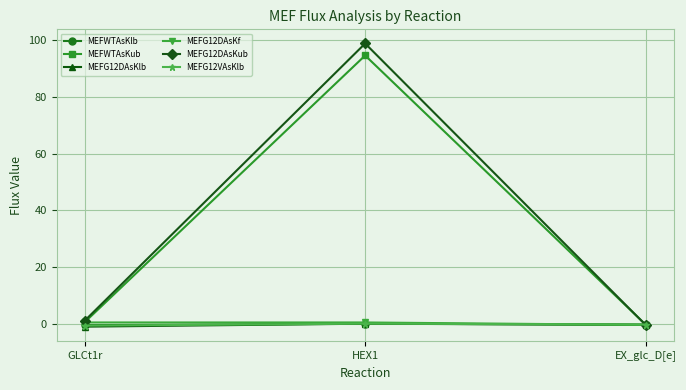

What is the label of the 1st point from the left?

GLCt1r